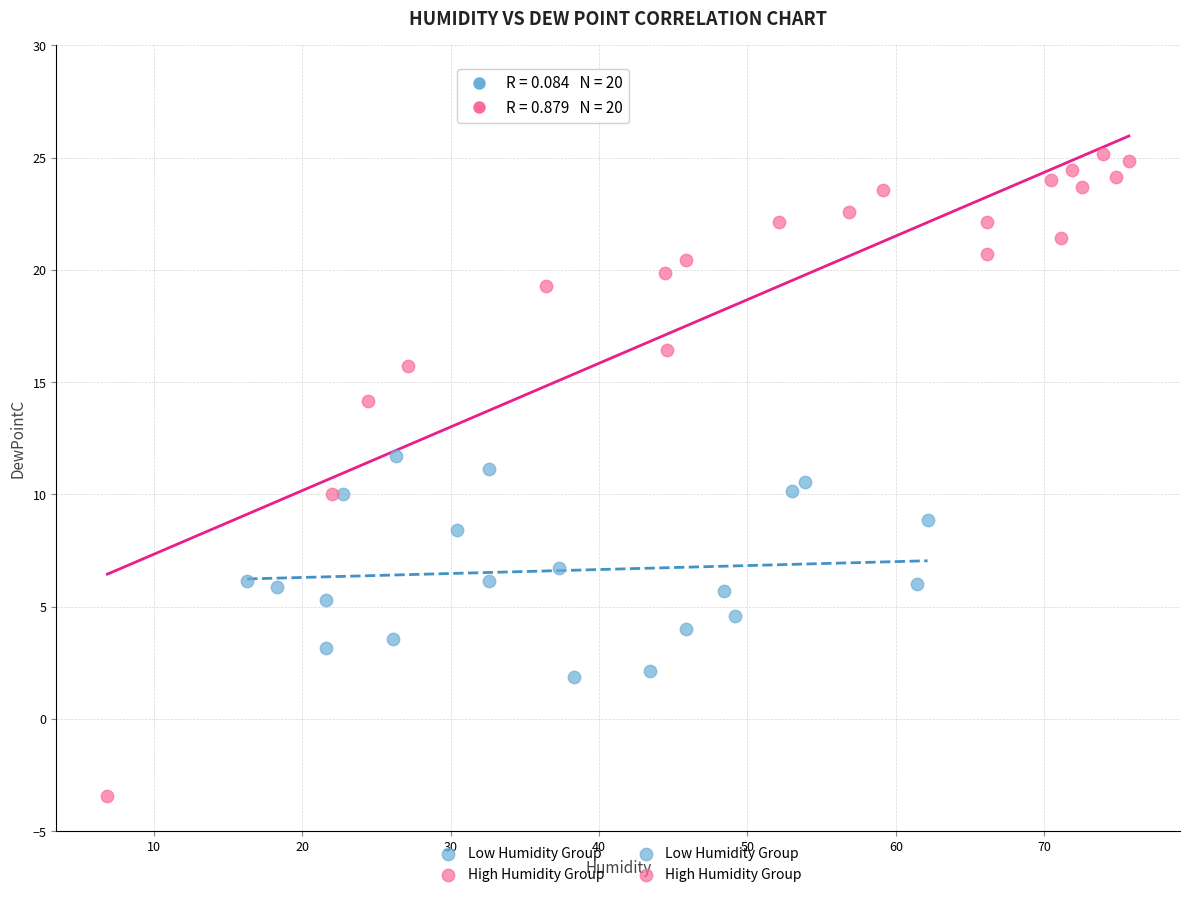

Which series reaches the minimum Y coordinate?

High Humidity Group